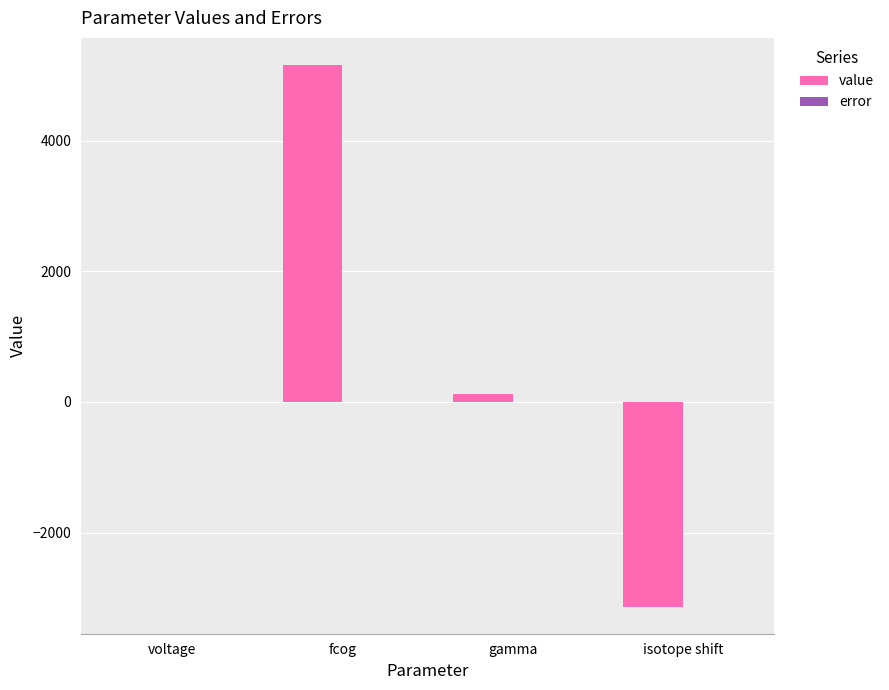

Which category has the highest value in the value series?

fcog